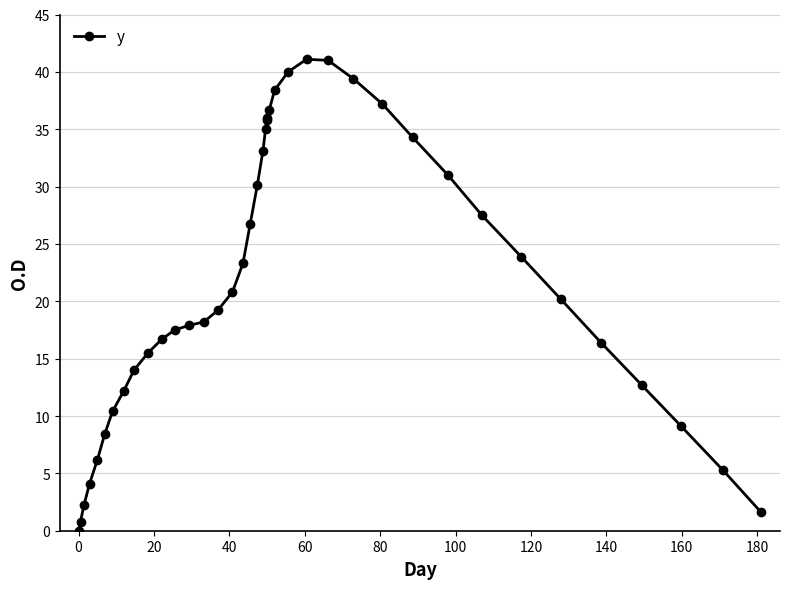

What is the average value?

21.5